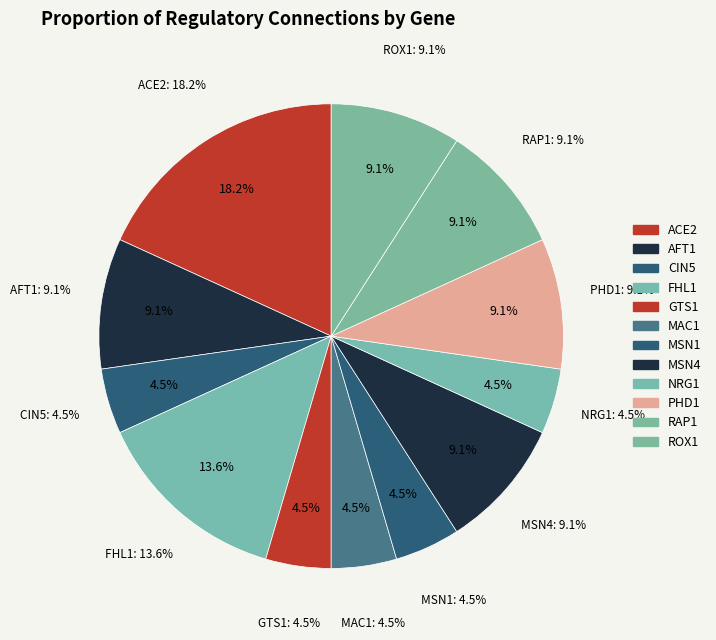

Which slice is the smallest?

CIN5